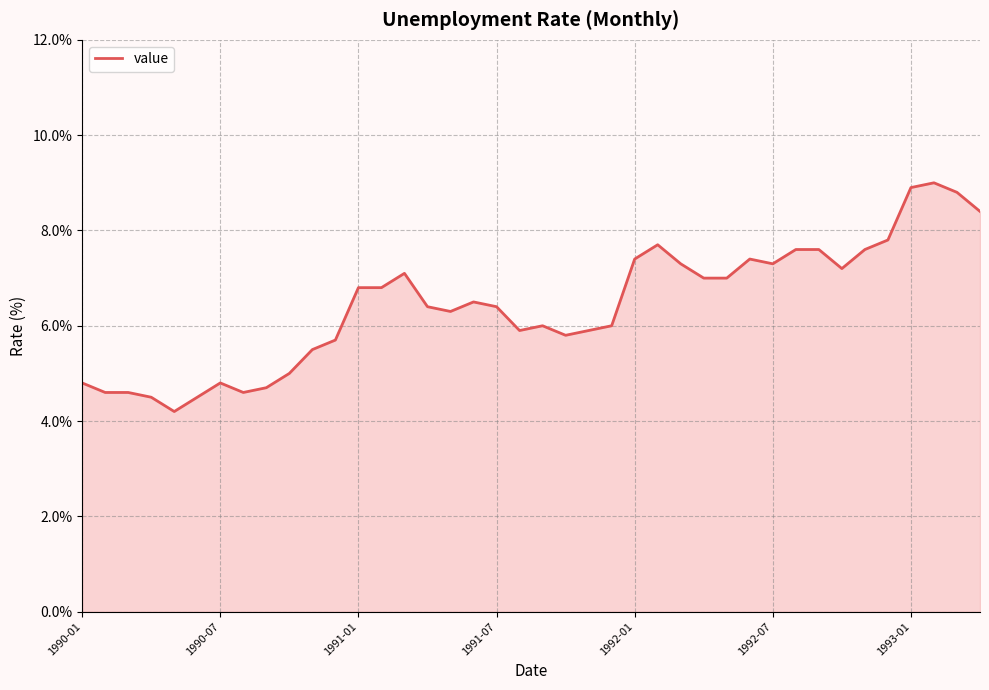

What is the smallest value displayed?

4.2